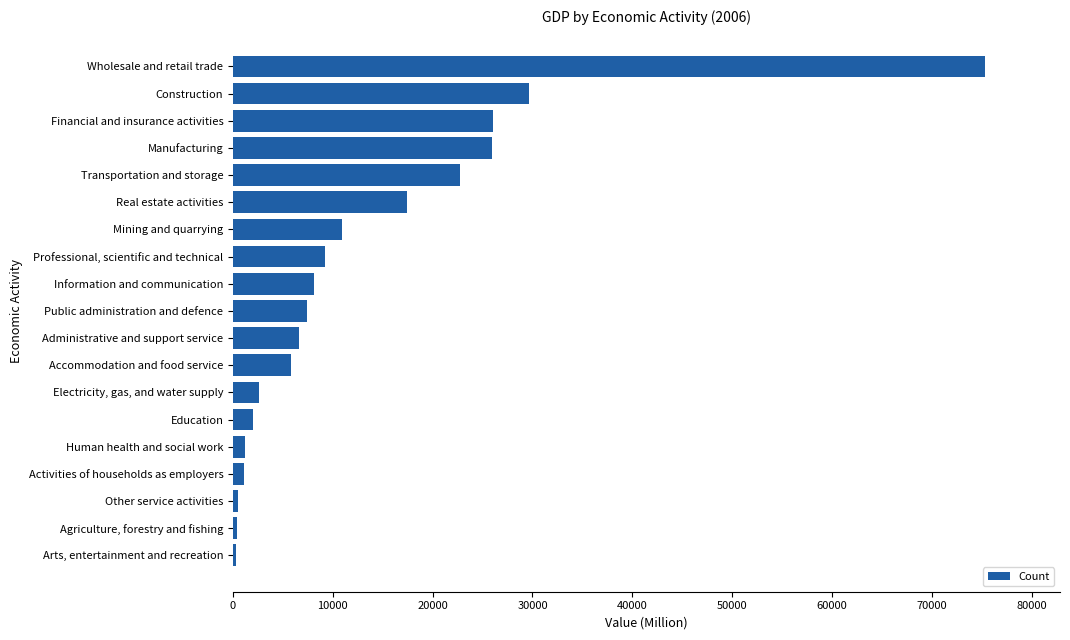

Is it true that the value at Financial and insurance activities is 26063?

True